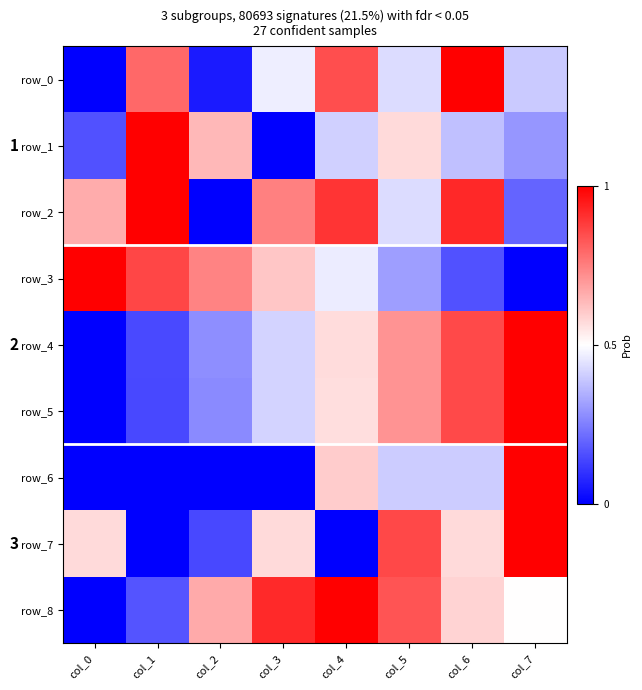

At which label does row_0 reach its peak?

col_6